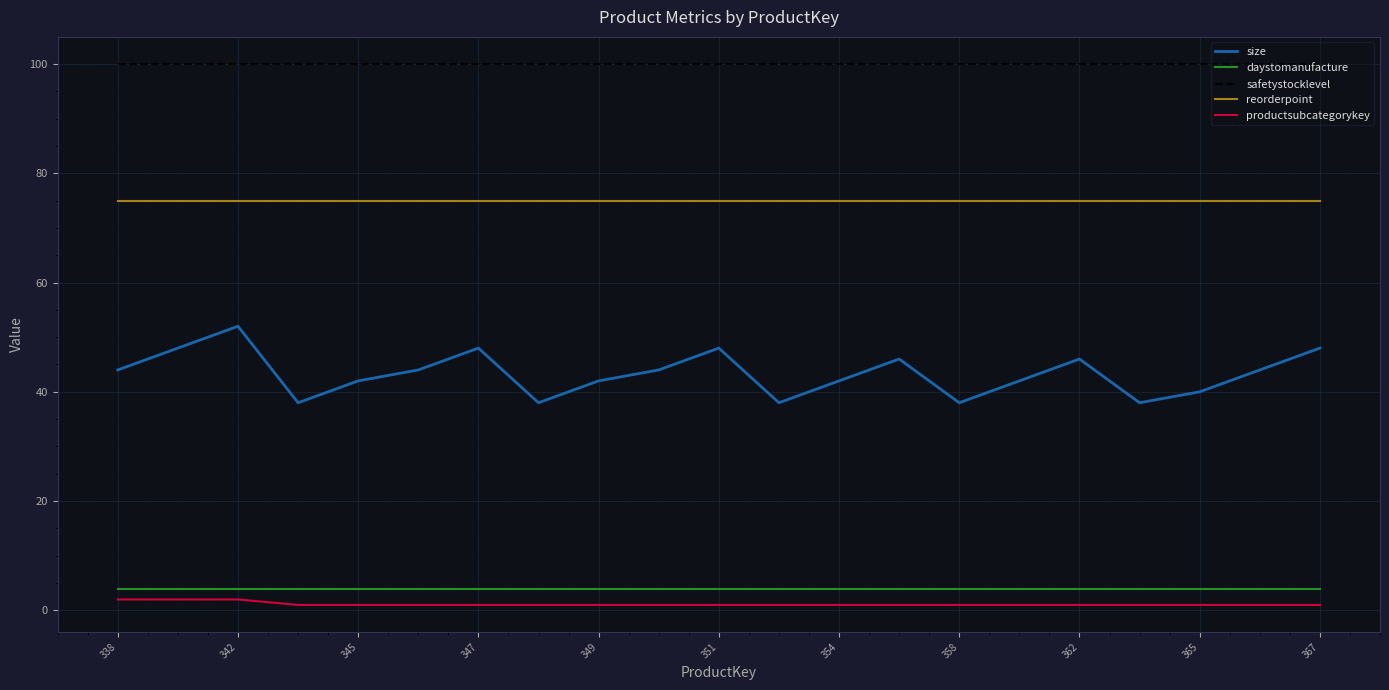

Which series has the largest total across all categories?

safetystocklevel